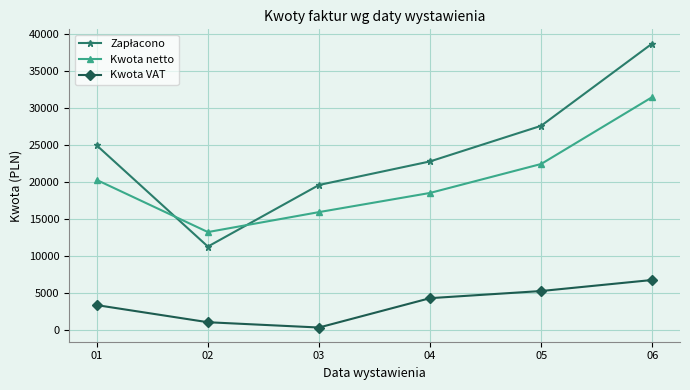

Which label corresponds to the largest value in the chart?

06